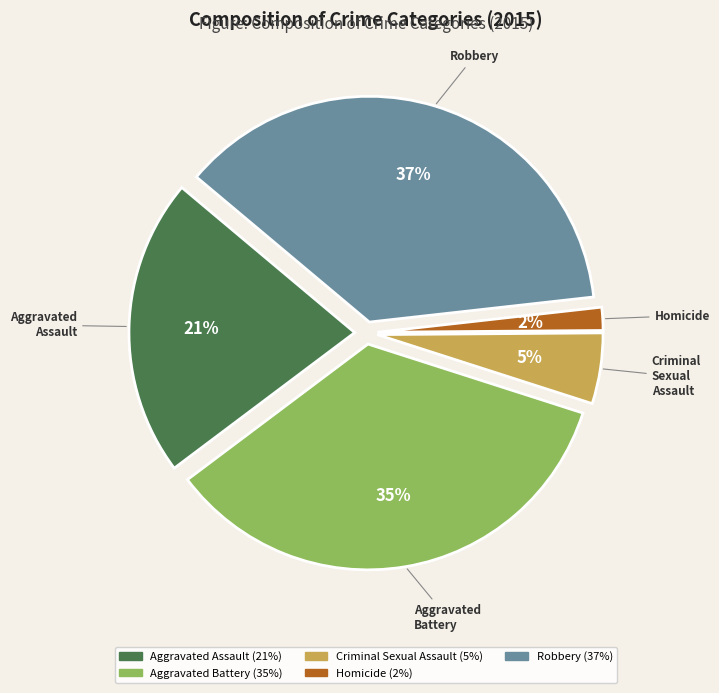

Which category has the smallest portion of the pie?

Homicide